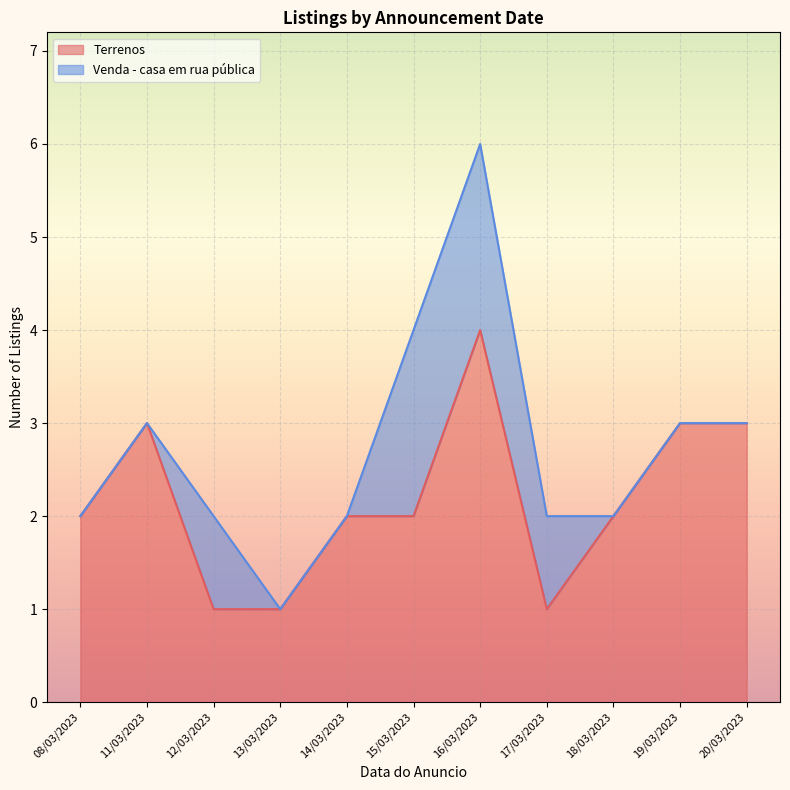

What is the average value of the Terrenos series?

5